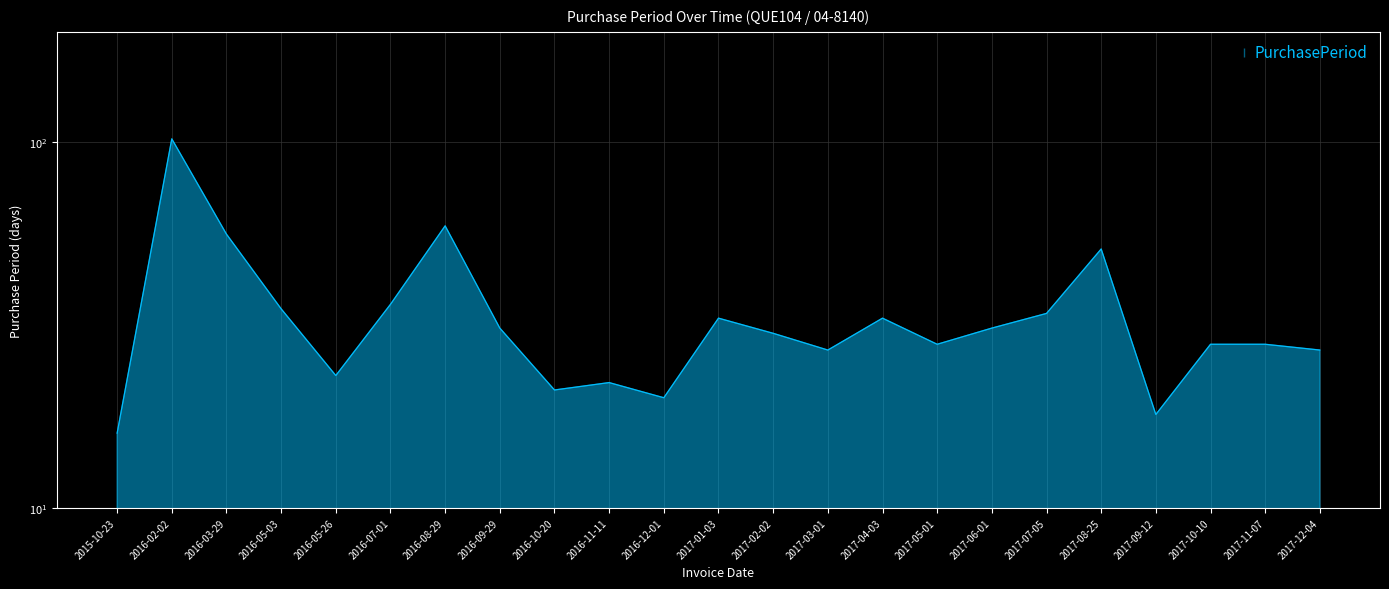

Reading left to right, extract all data points from this chart.

16	102	56	35	23	36	59	31	21	22	20	33	30	27	33	28	31	34	51	18	28	28	27